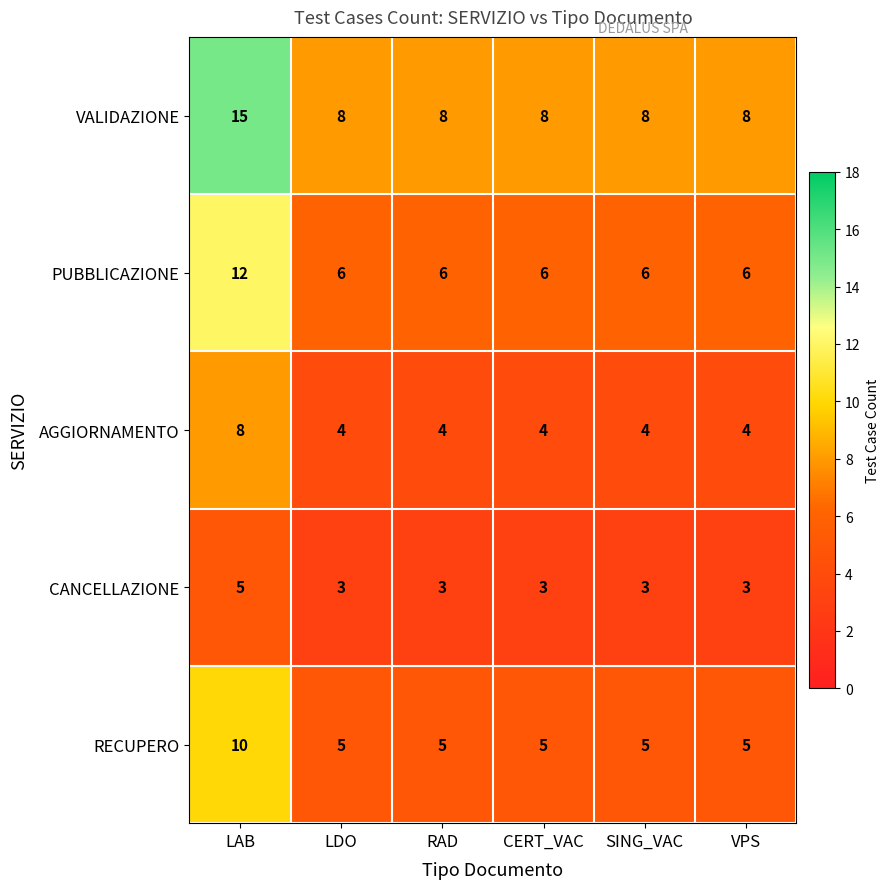

Count the AGGIORNAMENTO values in the range 4 to 5.

5